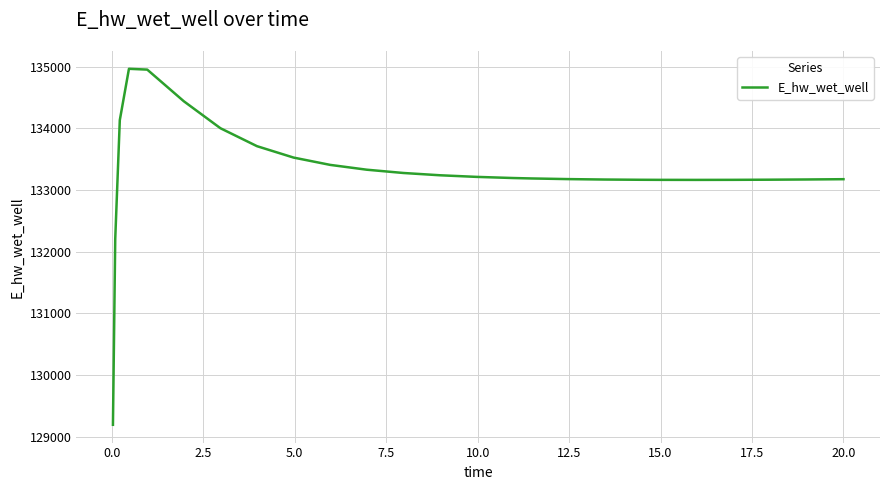

What is the greatest value displayed?

134966.2